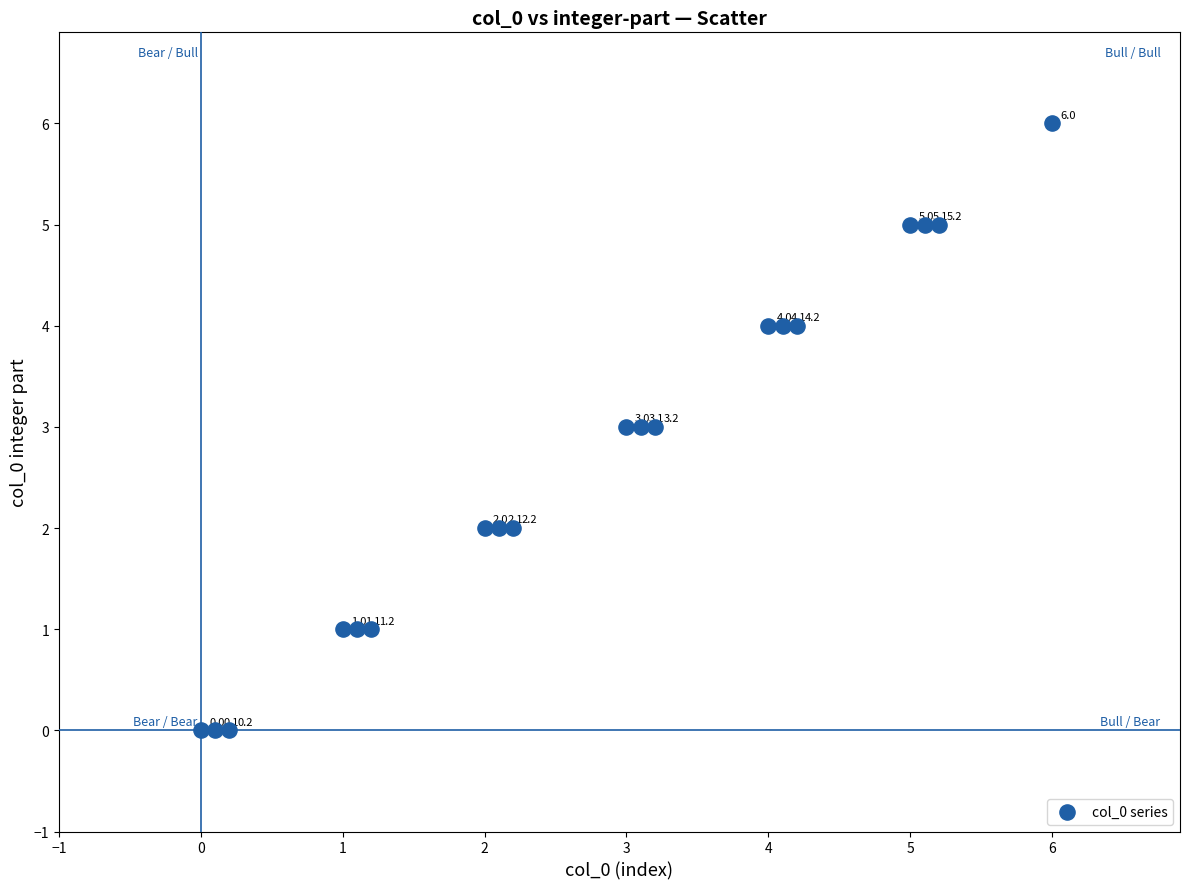

What is the range of Y values (max minus min)?

6